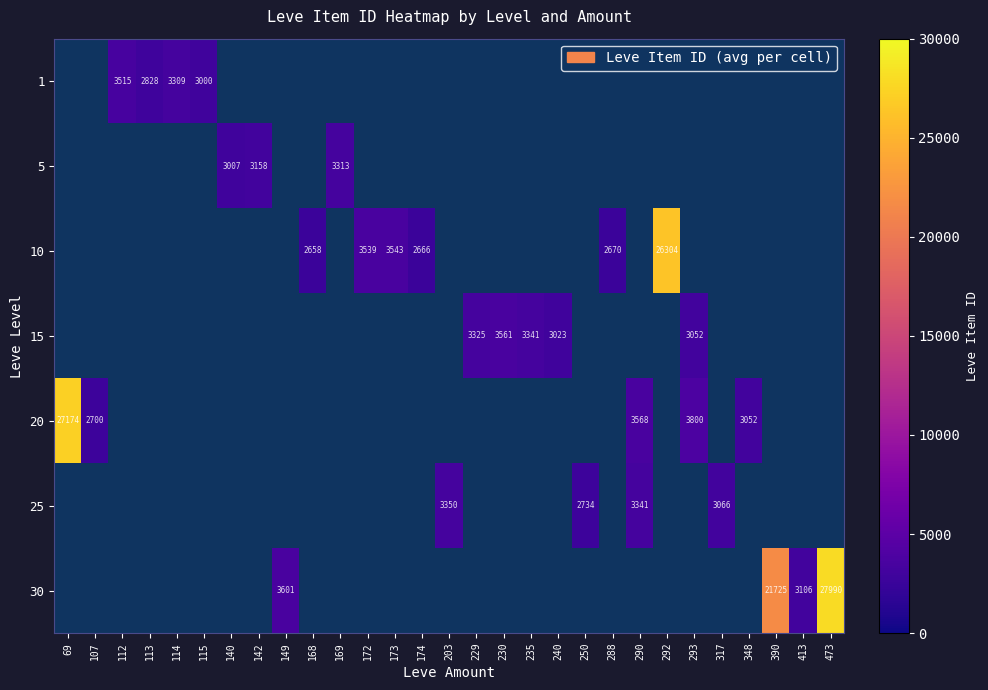

What is the sum of the 25 values at 203 and 290?

6691